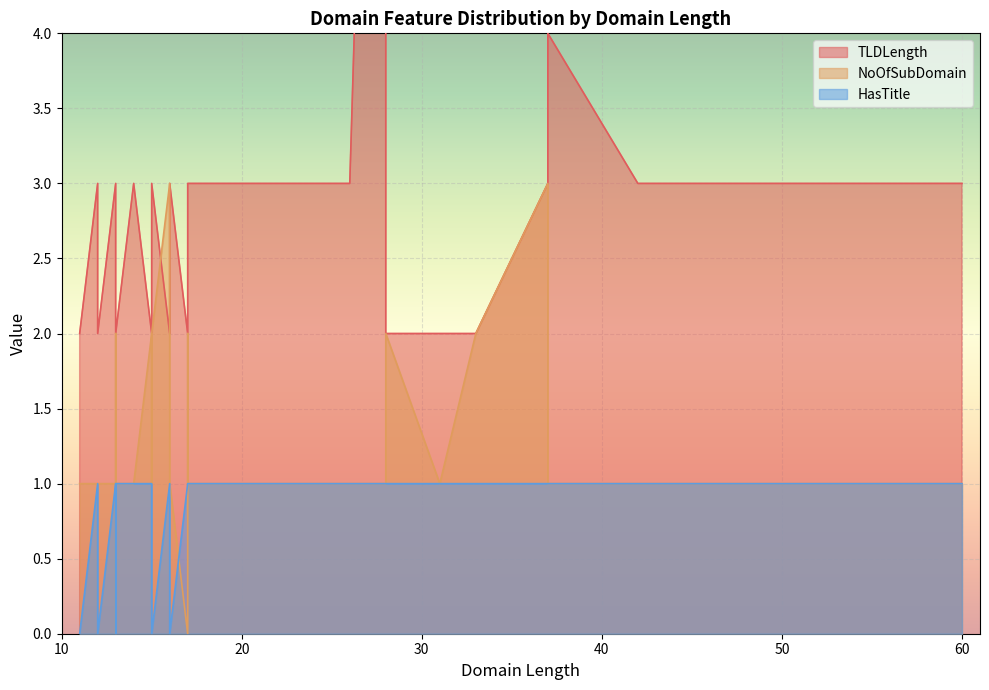

What is the label of the 32nd point from the left?

13